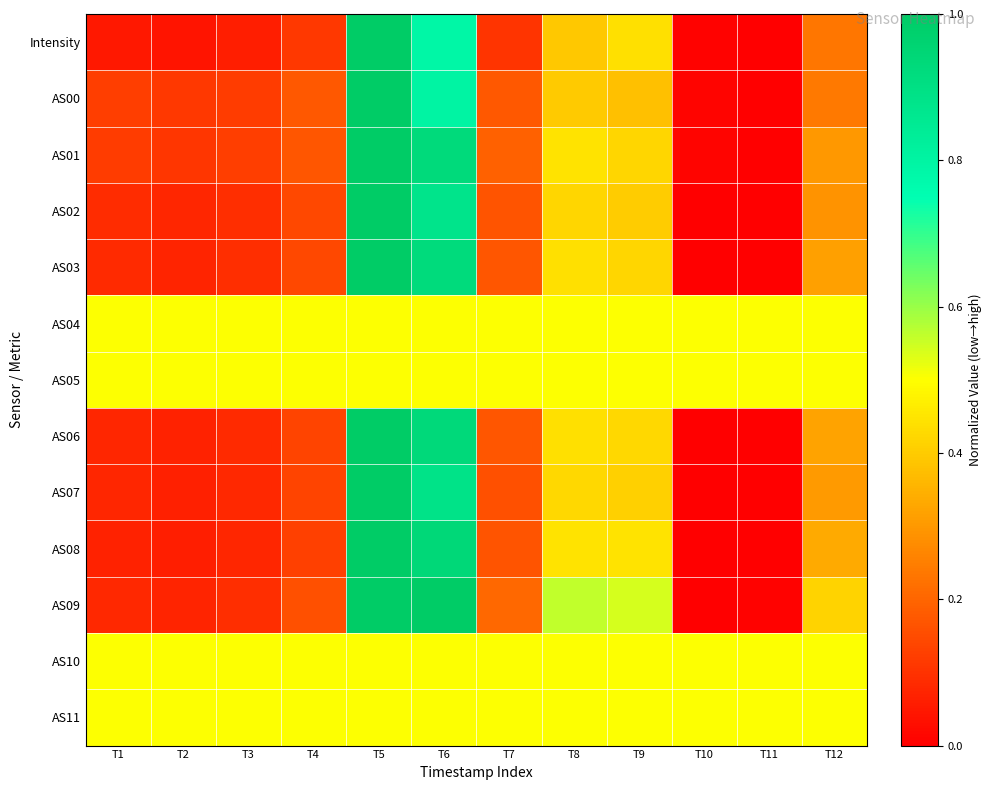

Reading left to right, what are all the values shown in this chart?

Intensity: T1=0.1	T2=0.0	T3=0.1	T4=0.1	T5=1.0	T6=0.8	T7=0.1	T8=0.4	T9=0.4	T10=0.0	T11=0.0	T12=0.2
AS00: T1=0.1	T2=0.1	T3=0.1	T4=0.2	T5=1.0	T6=0.8	T7=0.2	T8=0.4	T9=0.4	T10=0.0	T11=0.0	T12=0.2
AS01: T1=0.1	T2=0.1	T3=0.1	T4=0.2	T5=1.0	T6=0.9	T7=0.2	T8=0.4	T9=0.4	T10=0.0	T11=0.0	T12=0.3
AS02: T1=0.1	T2=0.1	T3=0.1	T4=0.1	T5=1.0	T6=0.9	T7=0.2	T8=0.4	T9=0.4	T10=0.0	T11=0.0	T12=0.3
AS03: T1=0.1	T2=0.1	T3=0.1	T4=0.1	T5=1.0	T6=0.9	T7=0.2	T8=0.4	T9=0.4	T10=0.0	T11=0.0	T12=0.3
AS04: T1=0.5	T2=0.5	T3=0.5	T4=0.5	T5=0.5	T6=0.5	T7=0.5	T8=0.5	T9=0.5	T10=0.5	T11=0.5	T12=0.5
AS05: T1=0.5	T2=0.5	T3=0.5	T4=0.5	T5=0.5	T6=0.5	T7=0.5	T8=0.5	T9=0.5	T10=0.5	T11=0.5	T12=0.5
AS06: T1=0.1	T2=0.1	T3=0.1	T4=0.1	T5=1.0	T6=0.9	T7=0.2	T8=0.4	T9=0.4	T10=0.0	T11=0.0	T12=0.3
AS07: T1=0.1	T2=0.1	T3=0.1	T4=0.1	T5=1.0	T6=0.9	T7=0.2	T8=0.4	T9=0.4	T10=0.0	T11=0.0	T12=0.3
AS08: T1=0.1	T2=0.1	T3=0.1	T4=0.1	T5=1.0	T6=0.9	T7=0.2	T8=0.4	T9=0.4	T10=0.0	T11=0.0	T12=0.3
AS09: T1=0.1	T2=0.1	T3=0.1	T4=0.2	T5=1.0	T6=1.0	T7=0.2	T8=0.6	T9=0.5	T10=0.0	T11=0.0	T12=0.4
AS10: T1=0.5	T2=0.5	T3=0.5	T4=0.5	T5=0.5	T6=0.5	T7=0.5	T8=0.5	T9=0.5	T10=0.5	T11=0.5	T12=0.5
AS11: T1=0.5	T2=0.5	T3=0.5	T4=0.5	T5=0.5	T6=0.5	T7=0.5	T8=0.5	T9=0.5	T10=0.5	T11=0.5	T12=0.5